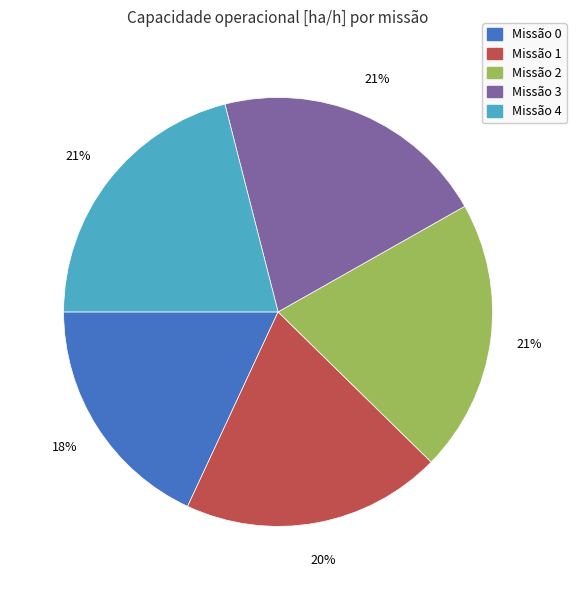

To the nearest percent, what is the average slice percentage?

20%